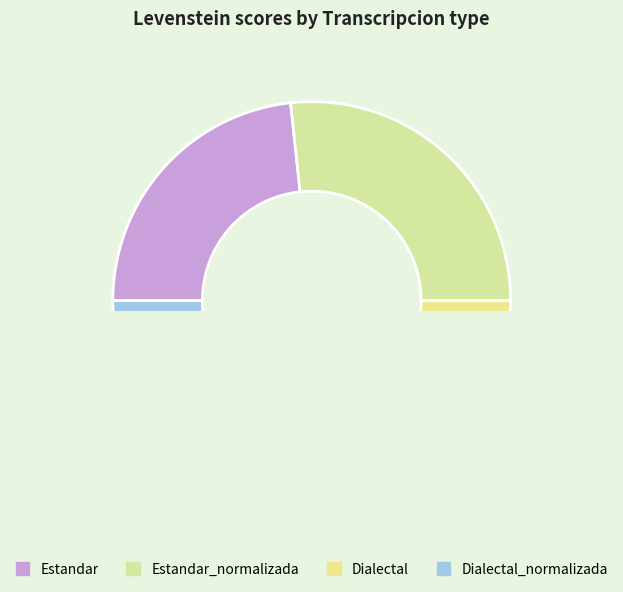

True or false: Estandar accounts for 36% of the total.

False